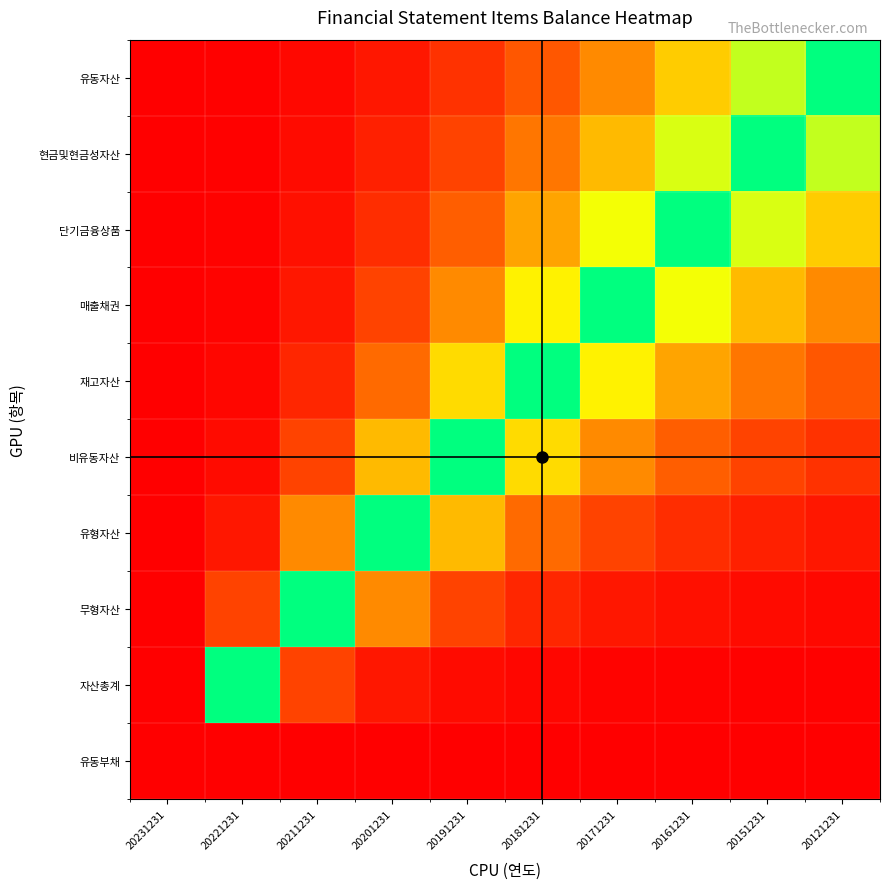

Between 20221231 and 20161231, which series saw the biggest shift?

단기금융상품